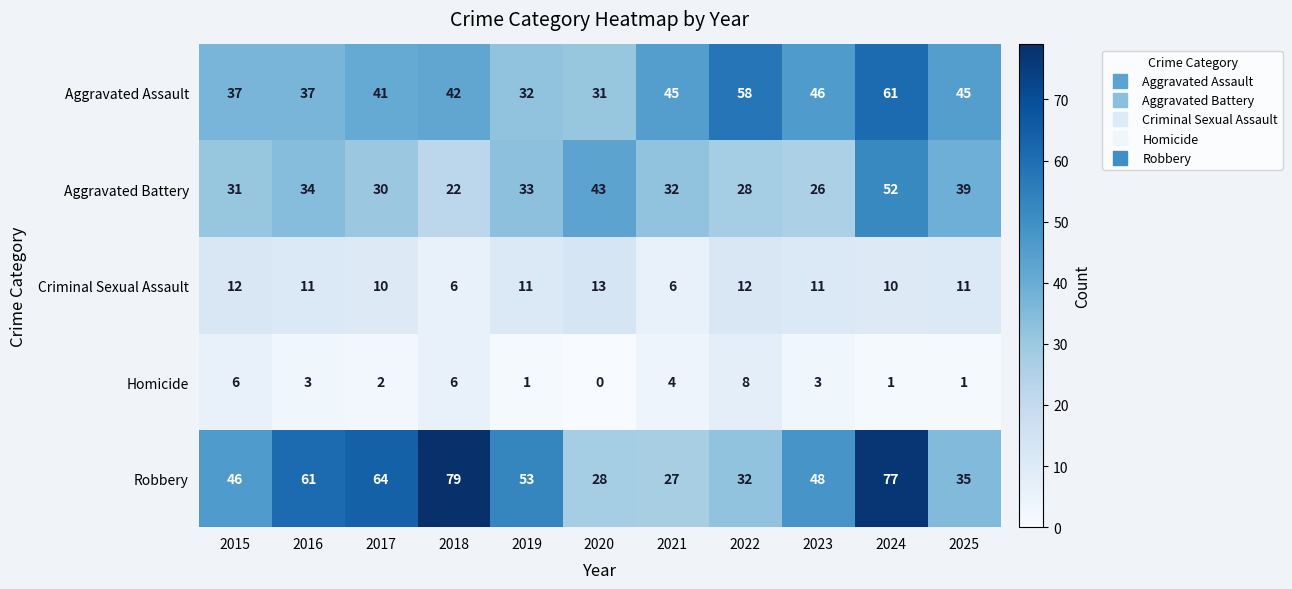

What is the difference between the maximum and minimum values in the Aggravated Battery series?

30